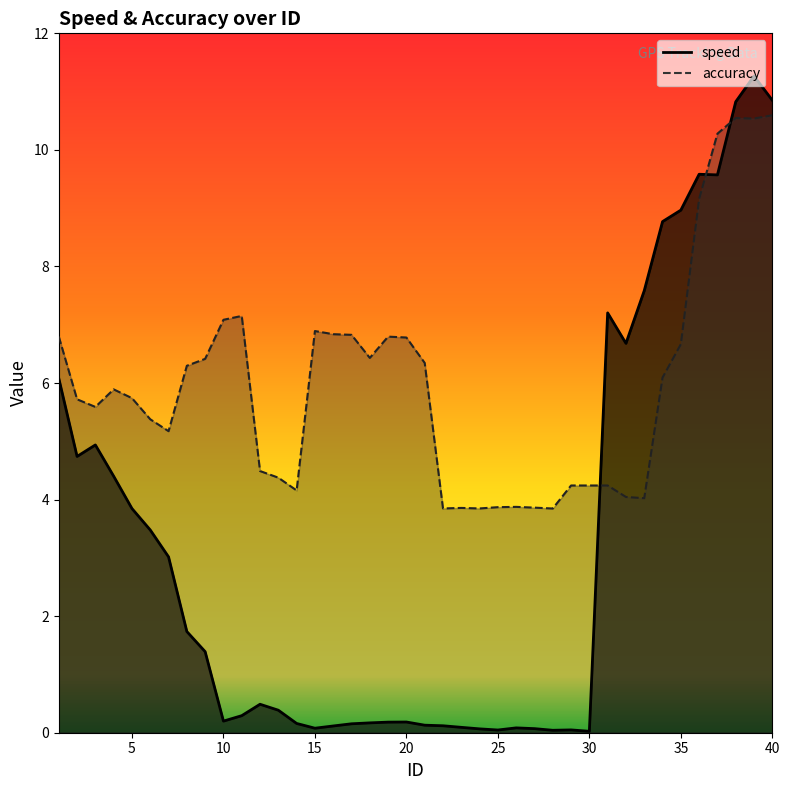

Rank the series by their maximum value, from lowest to highest.

accuracy, speed